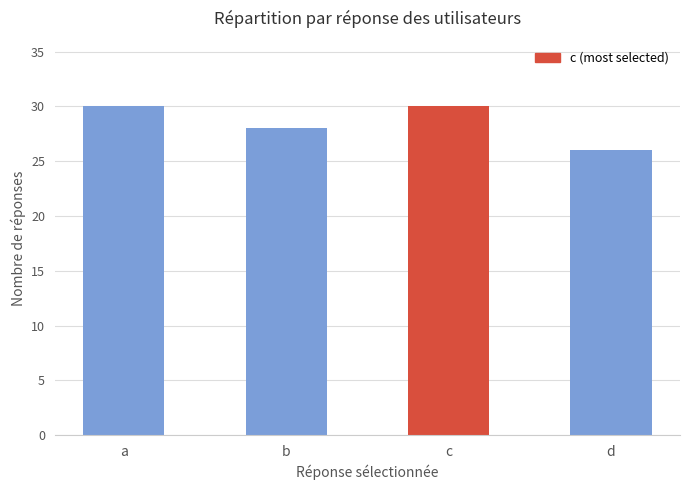

Which category has the lowest value across all series?

d